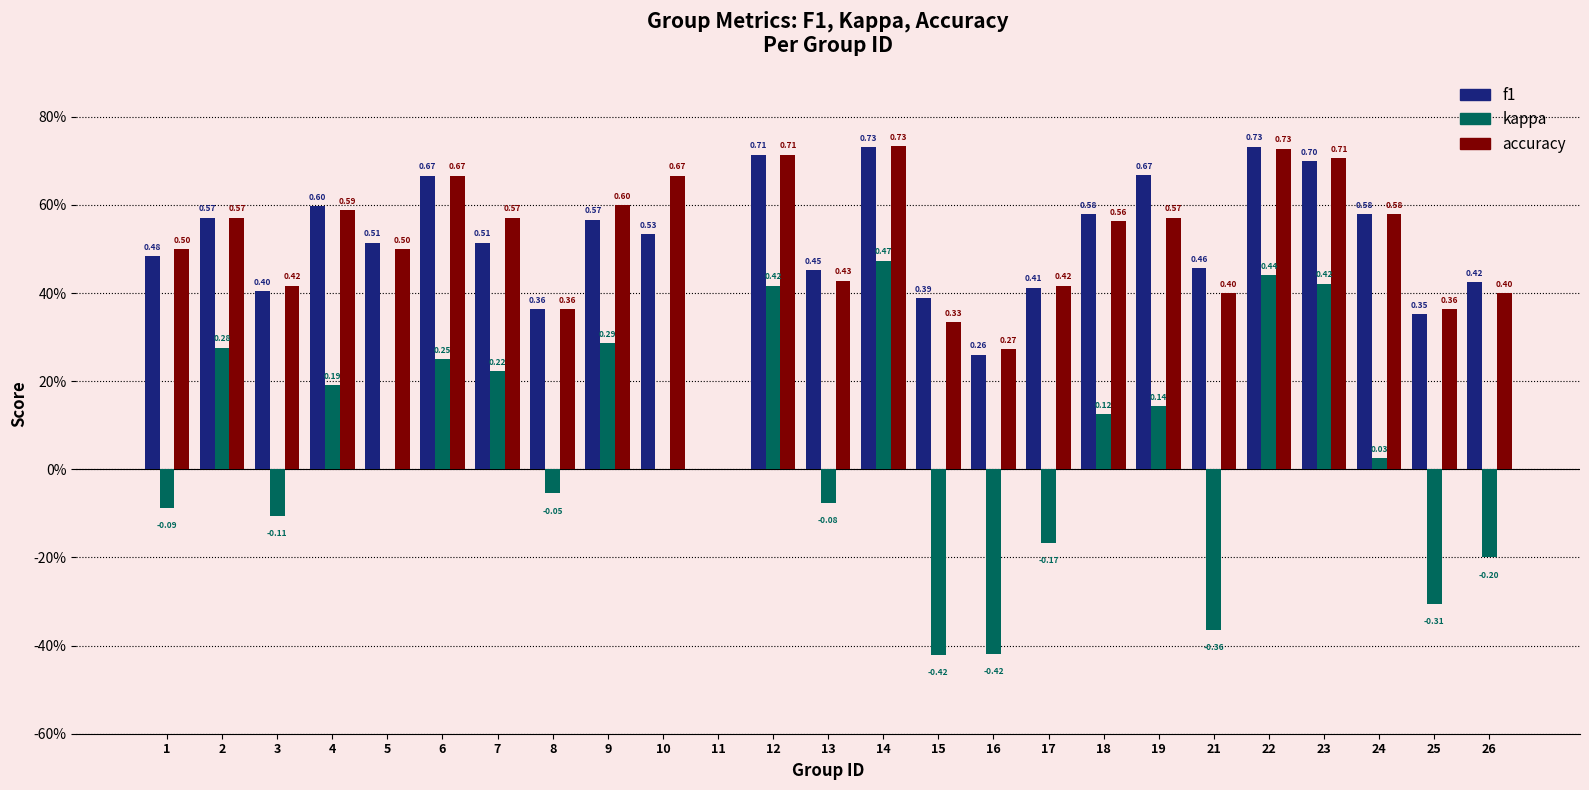

What are all the series names shown in the legend?

f1, kappa, accuracy